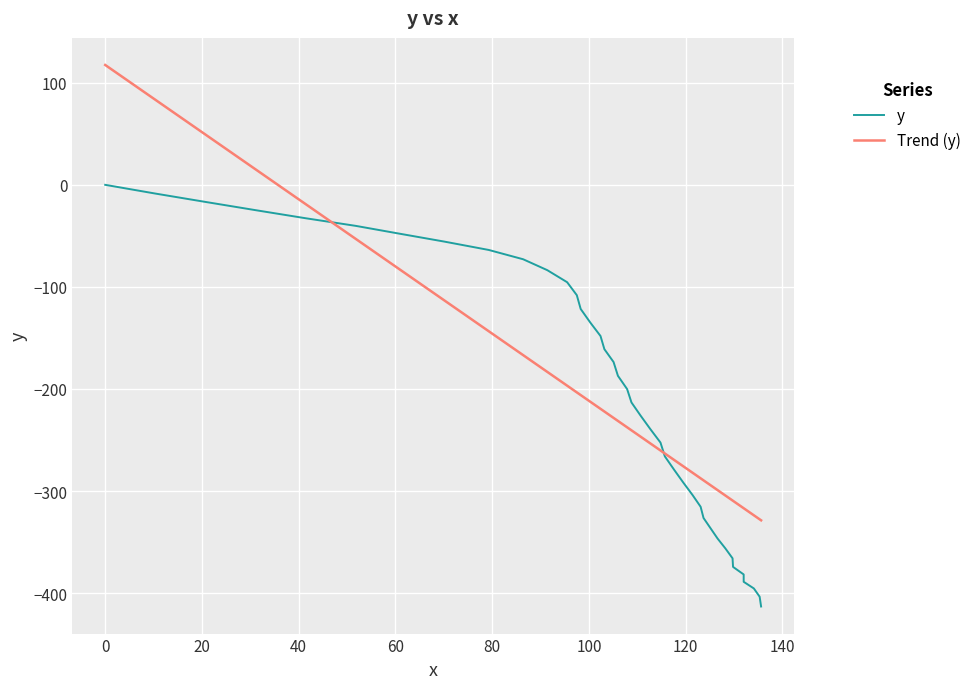

Which series has the widest spread of values?

Trend (y)